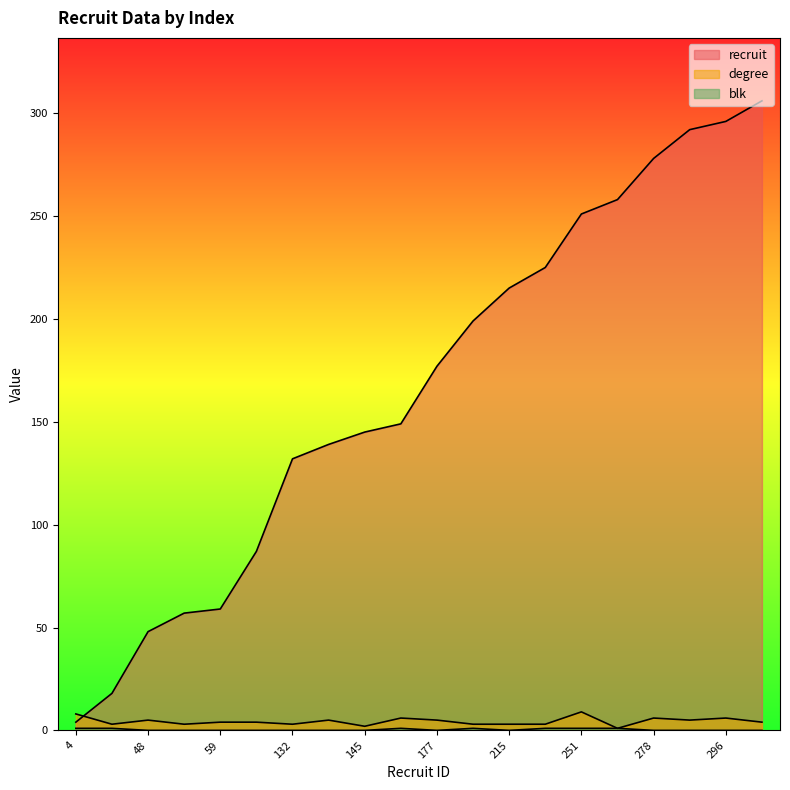

List the labels in order of recruit value, smallest first.

4, 18, 48, 57, 59, 87, 132, 139, 145, 149, 177, 199, 215, 225, 251, 258, 278, 292, 296, 306